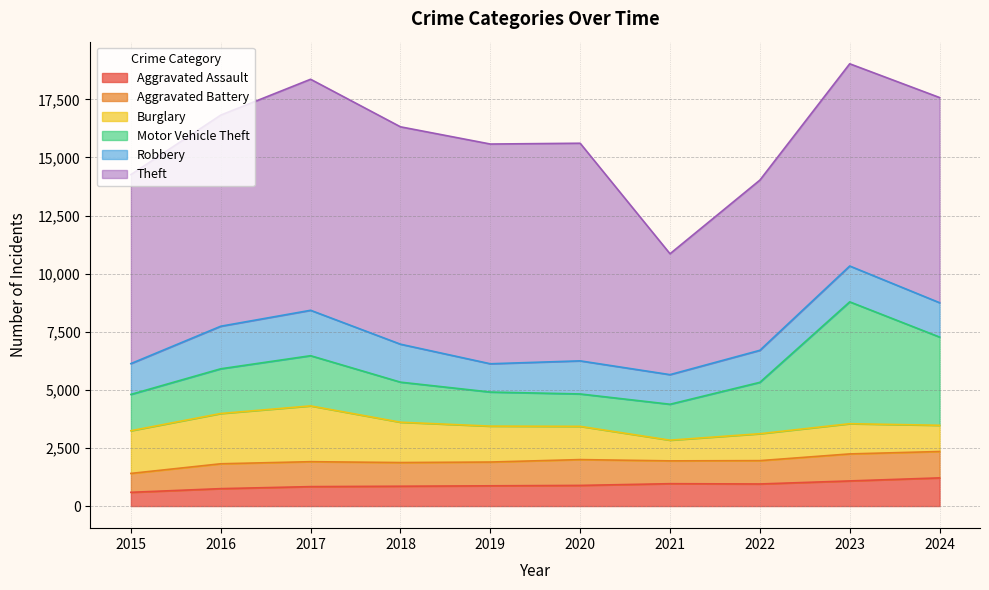

What is the average value of the Theft series?

8538